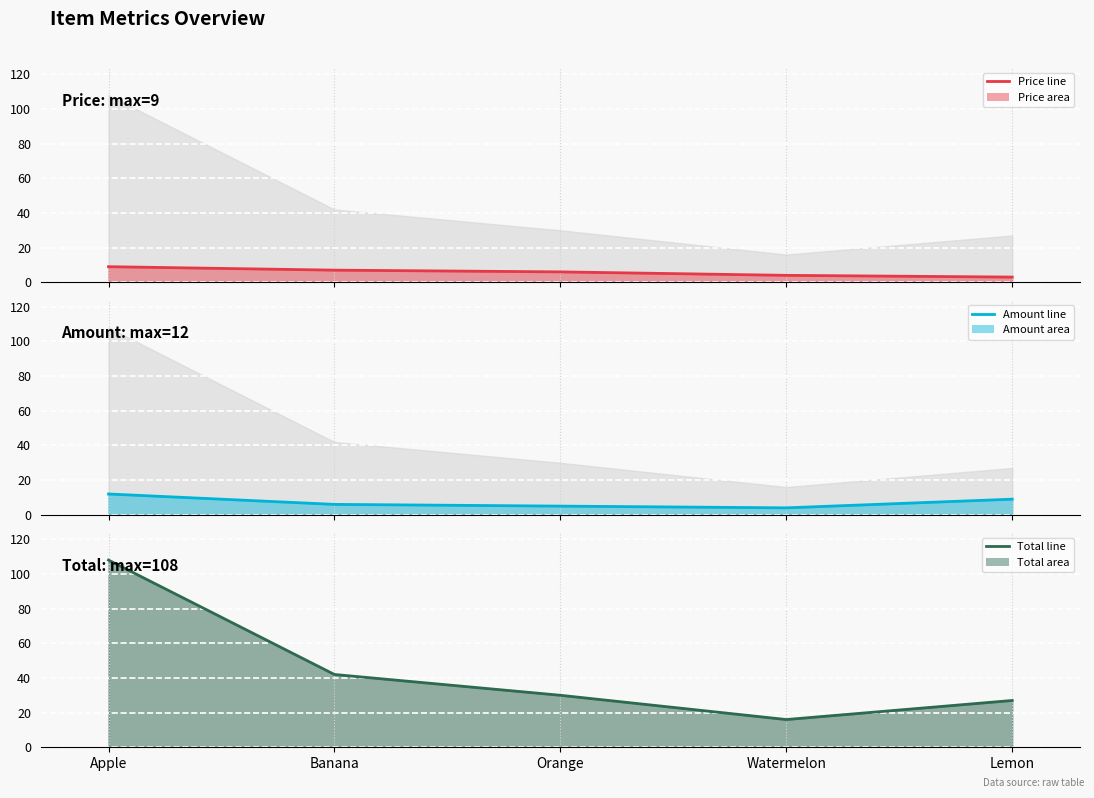

Does the chart display data point markers on the line(s)?

No